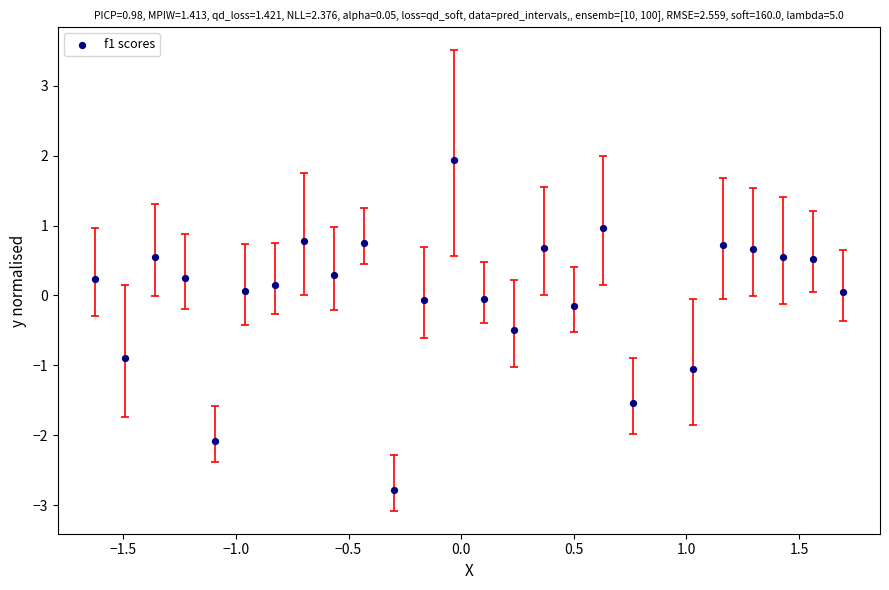

What is the range of X values (max minus min)?

3.3